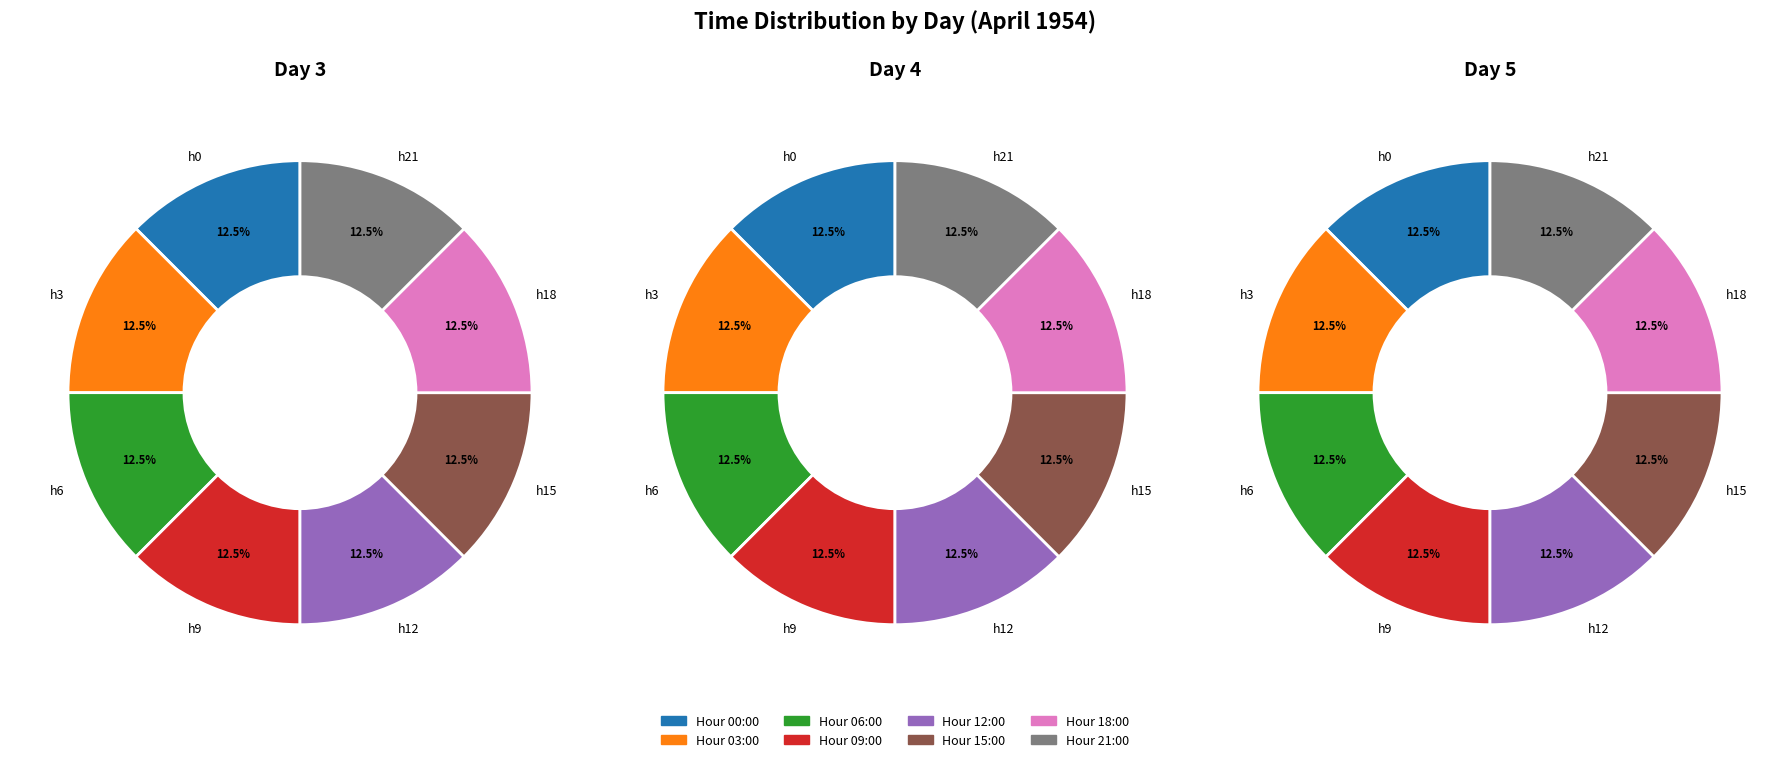

What percentage is the day 5 slice, to the nearest percent?

12%